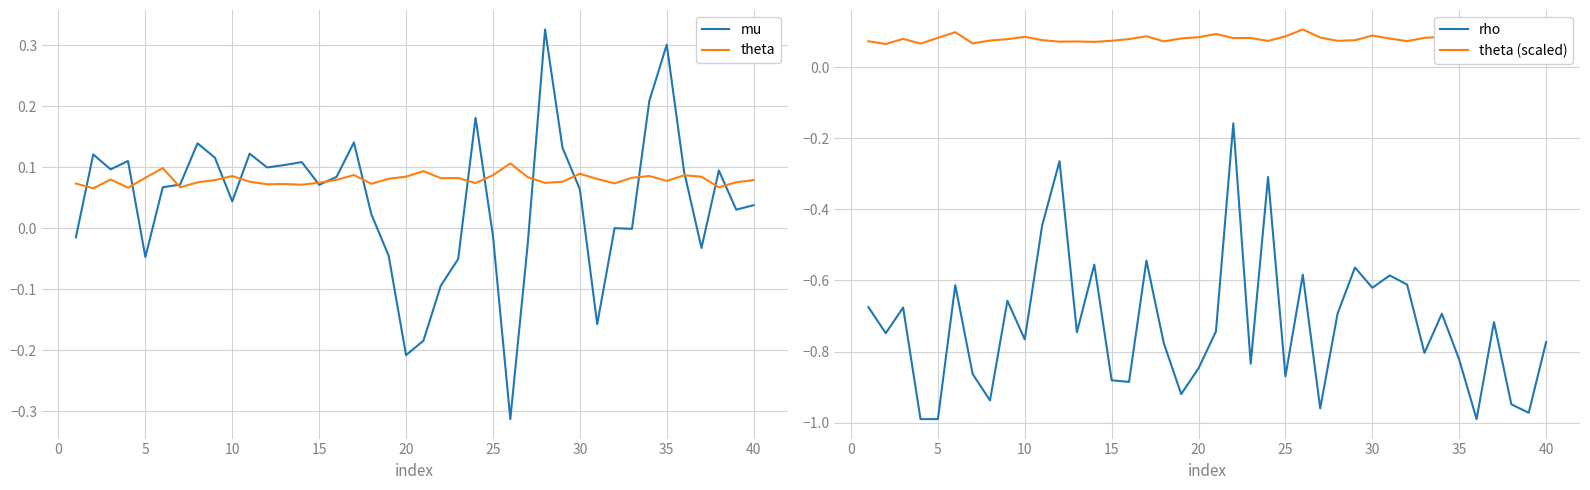

Does the chart display data point markers on the line(s)?

No